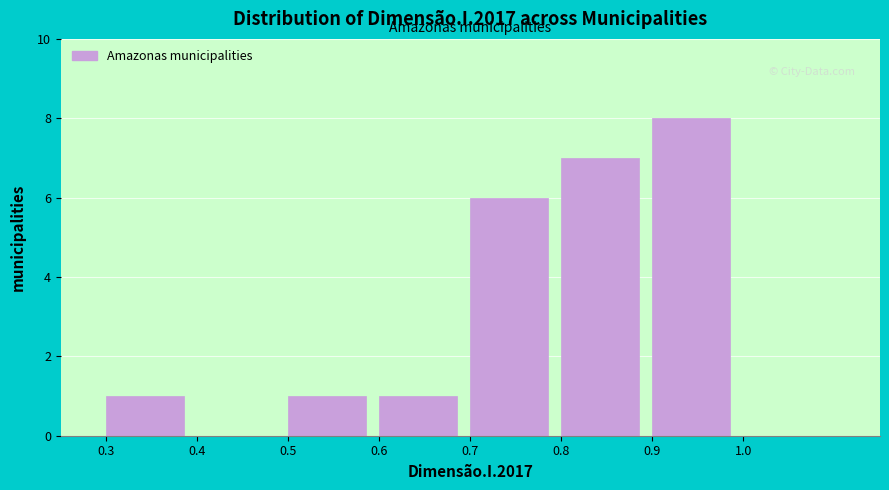

Over which range of the x-axis is the bar tallest?

0.9 to 1.0